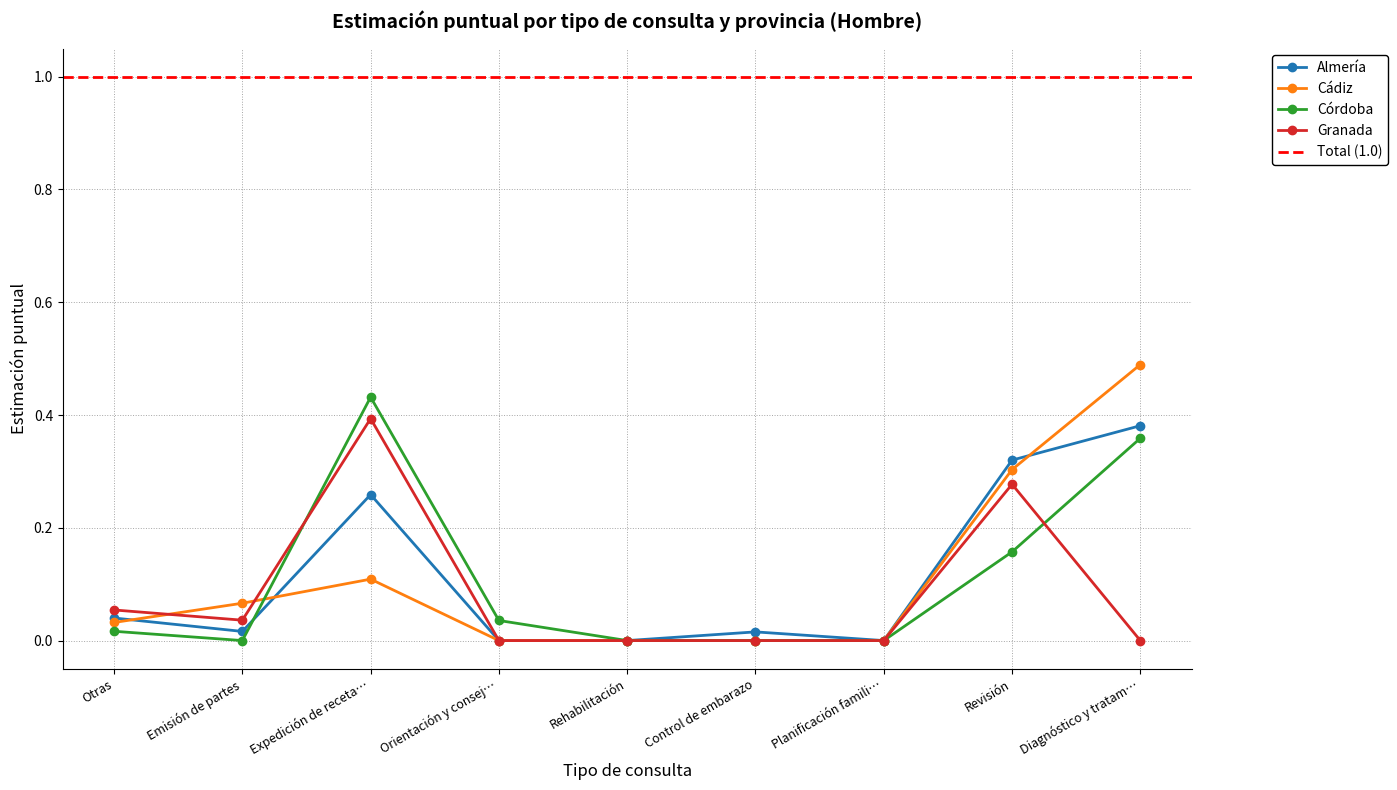

List the series in order of their peak value, lowest first.

Almería, Granada, Córdoba, Cádiz